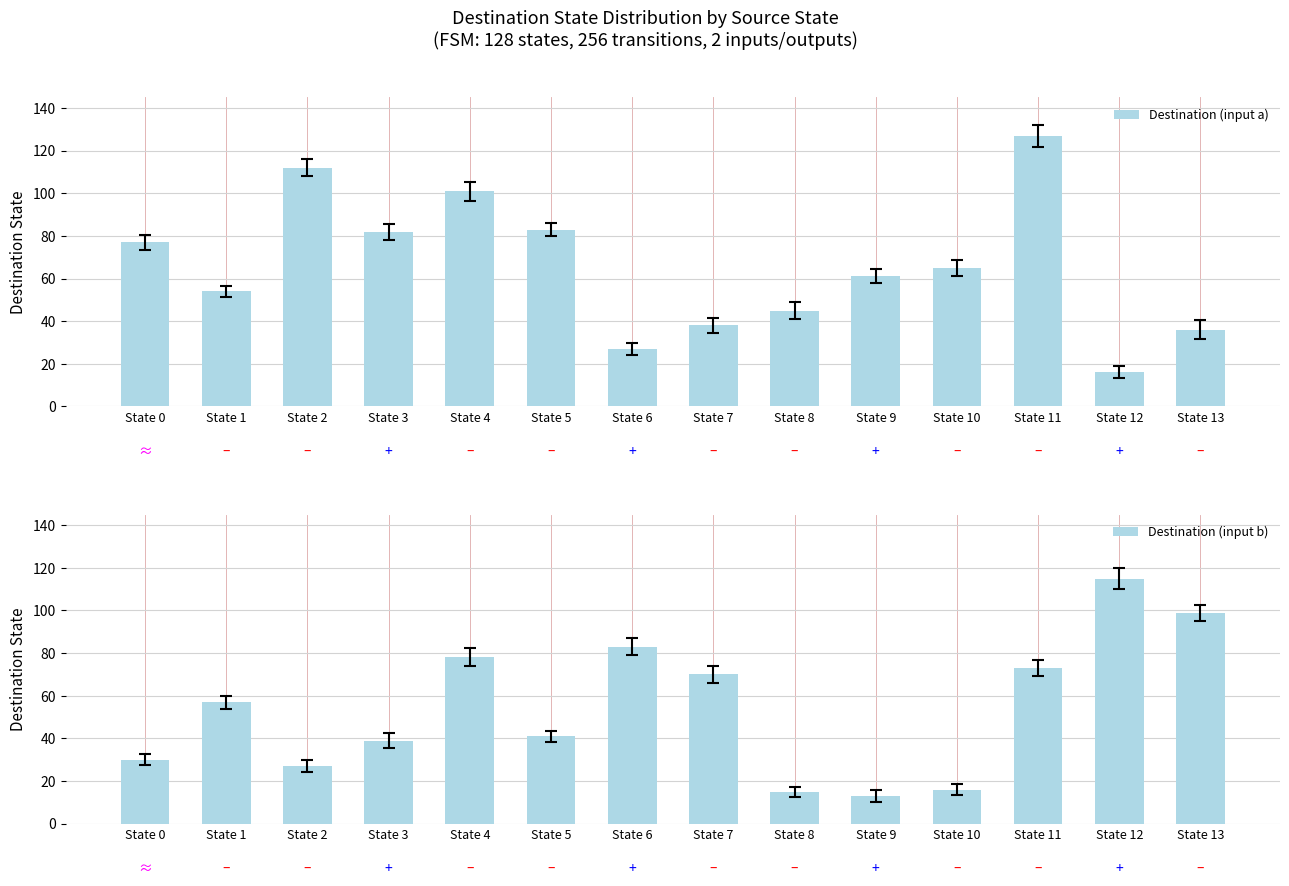

Which series has the largest range (max minus min)?

Destination (input a)